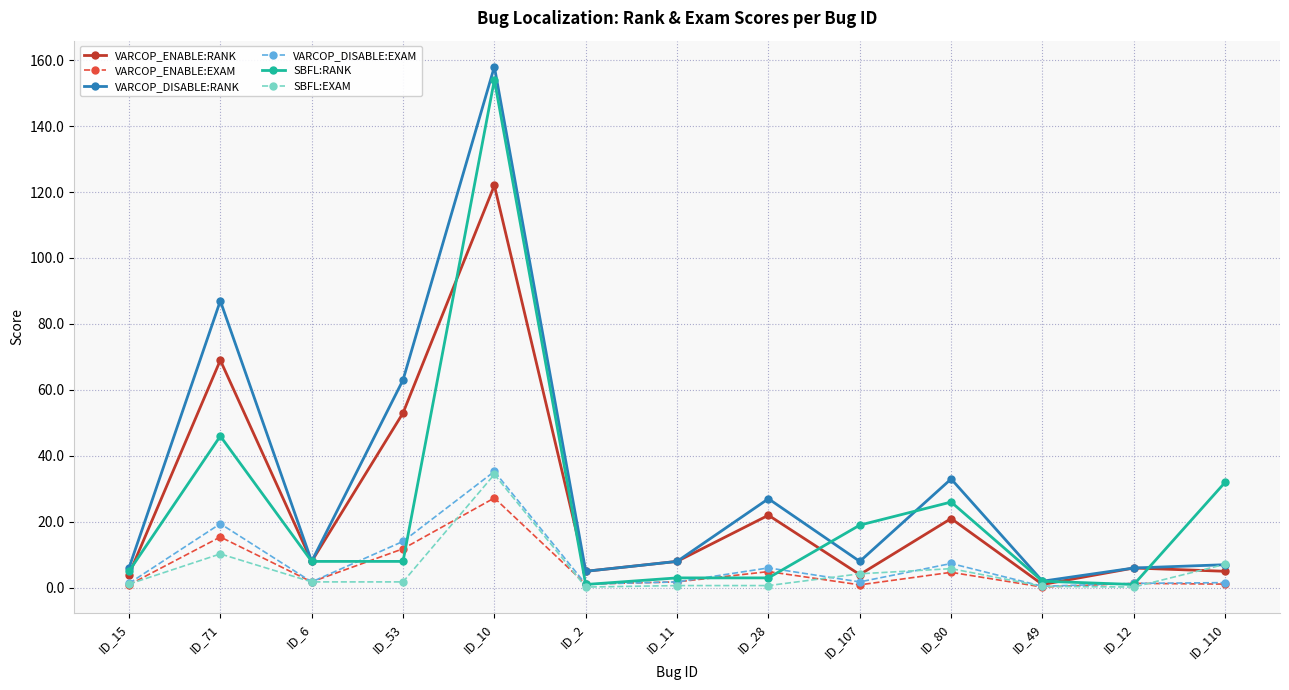

The value of VARCOP_ENABLE:RANK at ID_53 is 53.0. True or false?

True